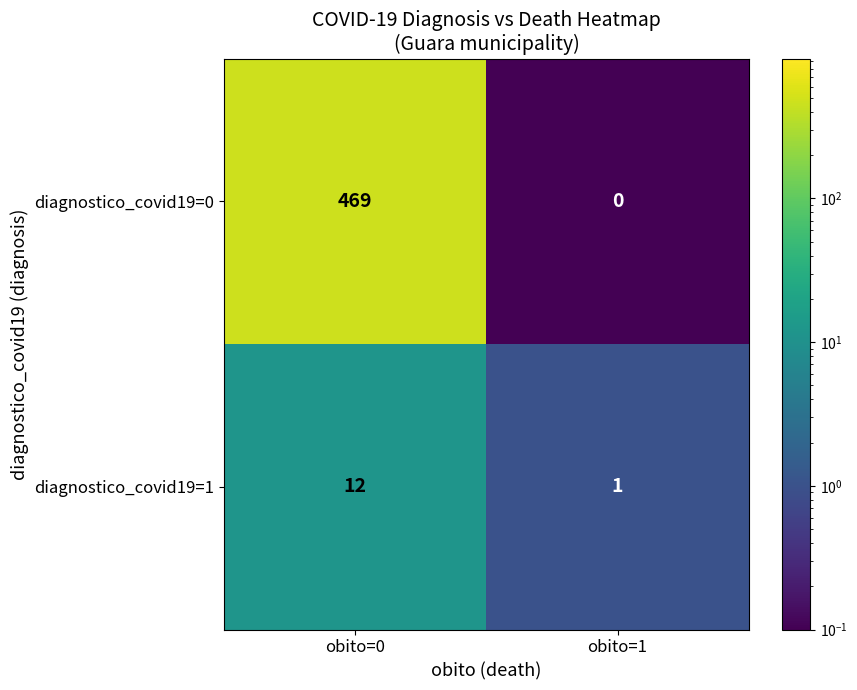

Which series has the largest range (max minus min)?

diagnostico_covid19=0